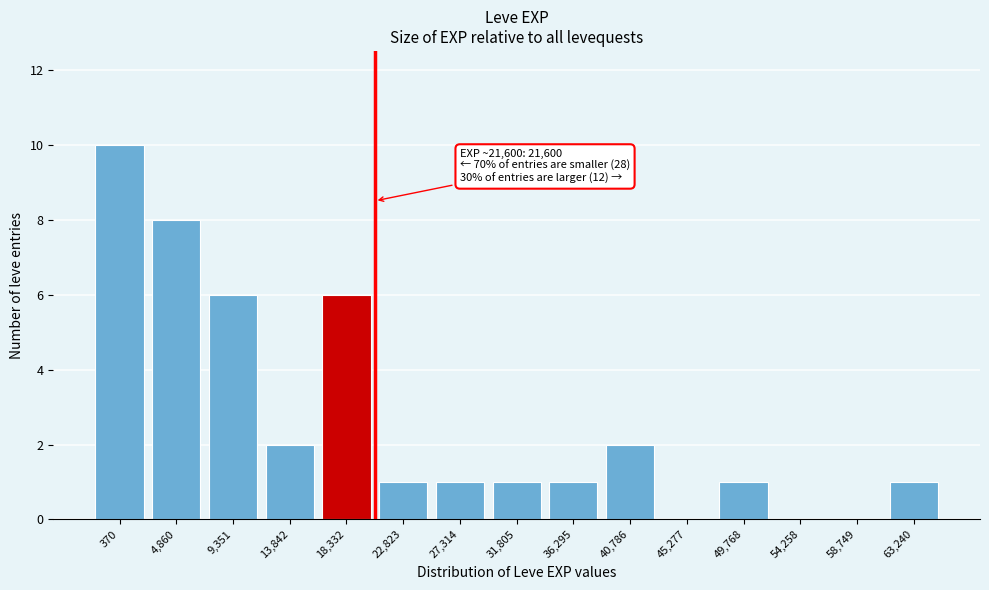

Reading left to right, extract all data points from this chart.

370=10	4,860=8	9,351=6	13,842=2	18,332=6	22,823=1	27,314=1	31,805=1	36,295=1	40,786=2	45,277=0	49,768=1	54,258=0	58,749=0	63,240=1